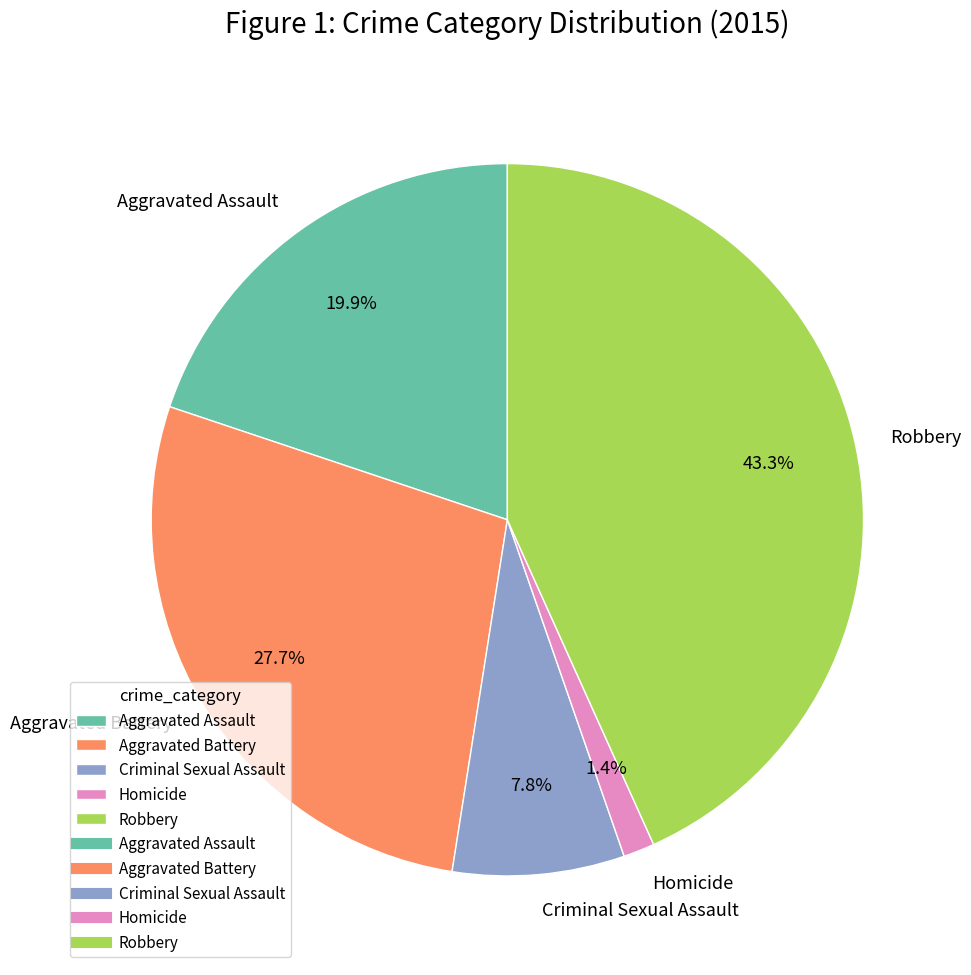

Is Aggravated Assault the majority of the pie?

No